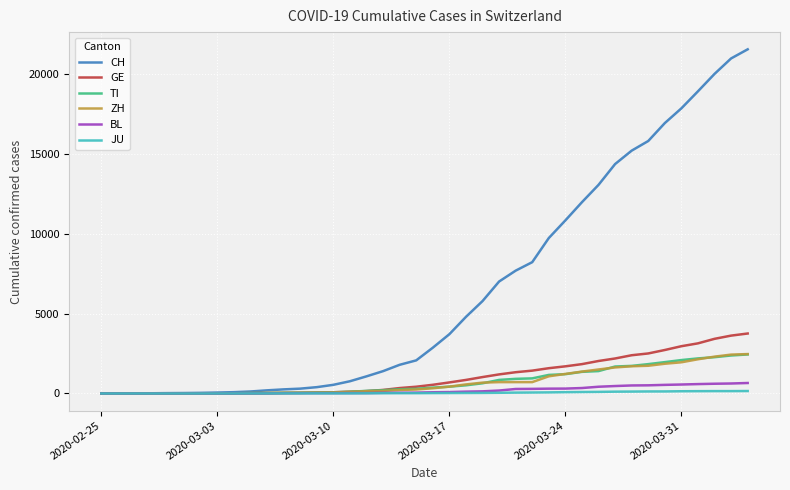

Which series has the largest total across all categories?

CH